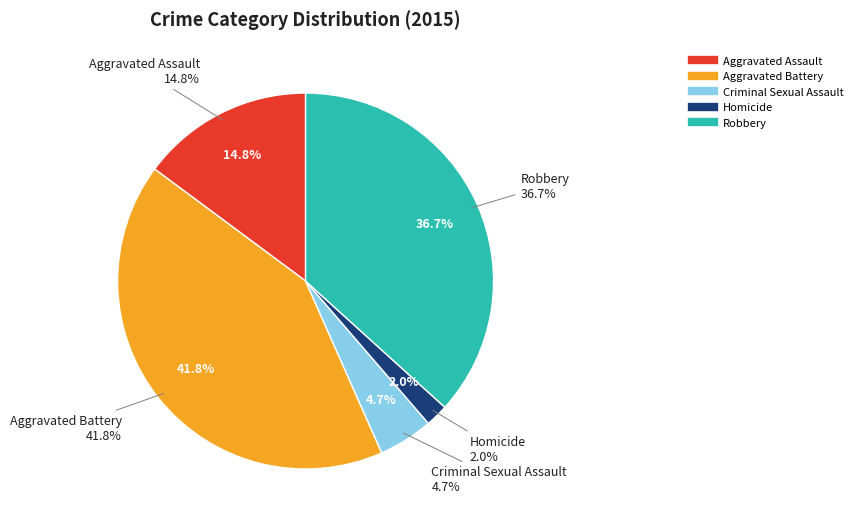

The Aggravated Assault slice represents 29% of the pie. True or false?

False